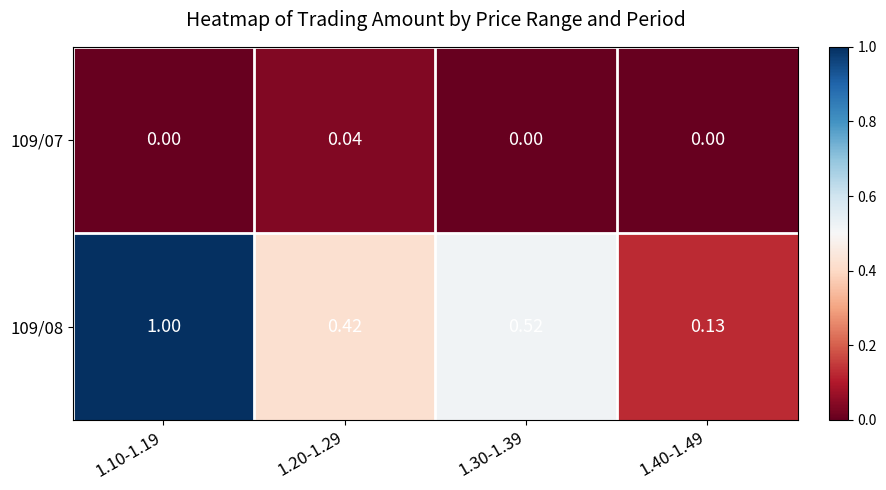

Is the value of 109/07 at 1.30-1.39 greater than the value of 109/08 at 1.10-1.19?

No